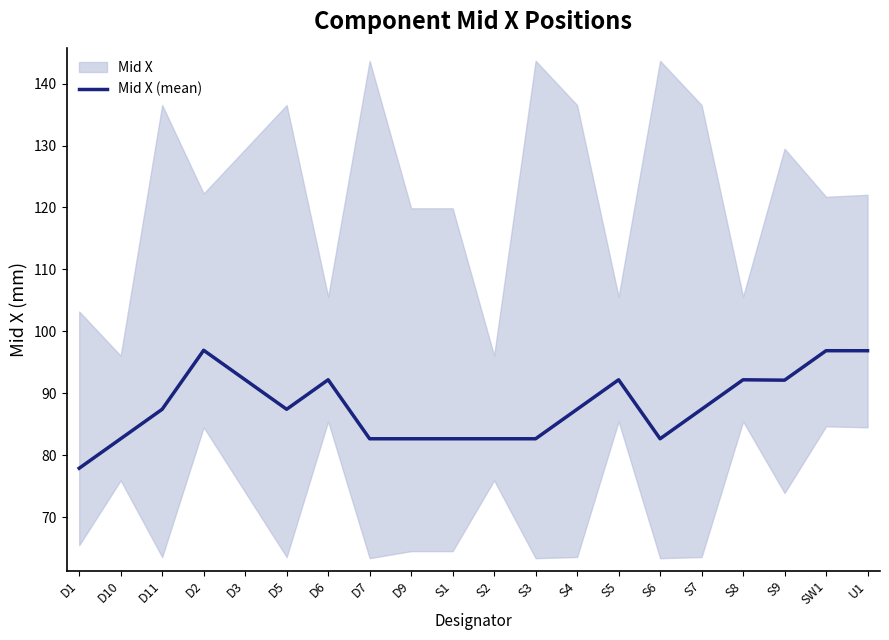

What is the sum of all values?

1757.4